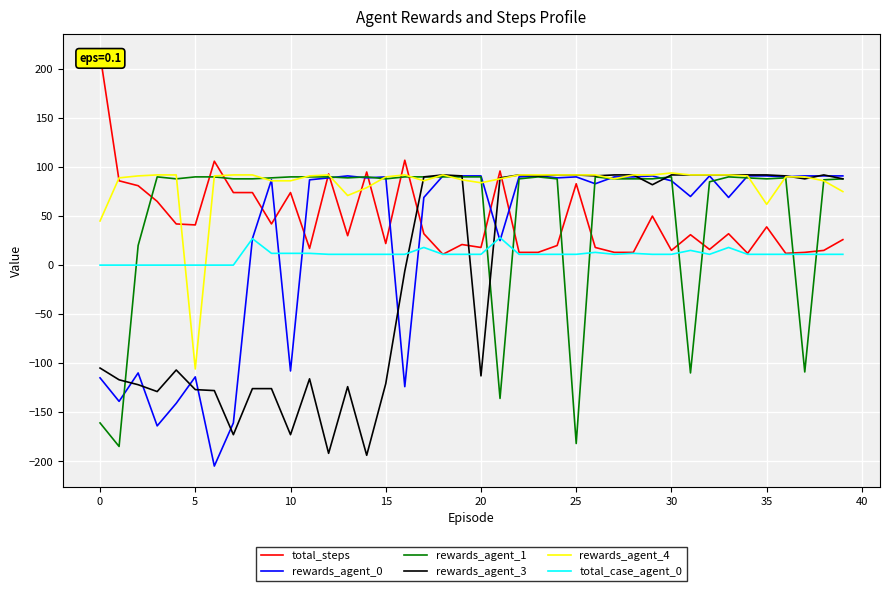

List the series in order of their peak value, highest first.

total_steps, rewards_agent_4, rewards_agent_3, rewards_agent_0, rewards_agent_1, total_case_agent_0